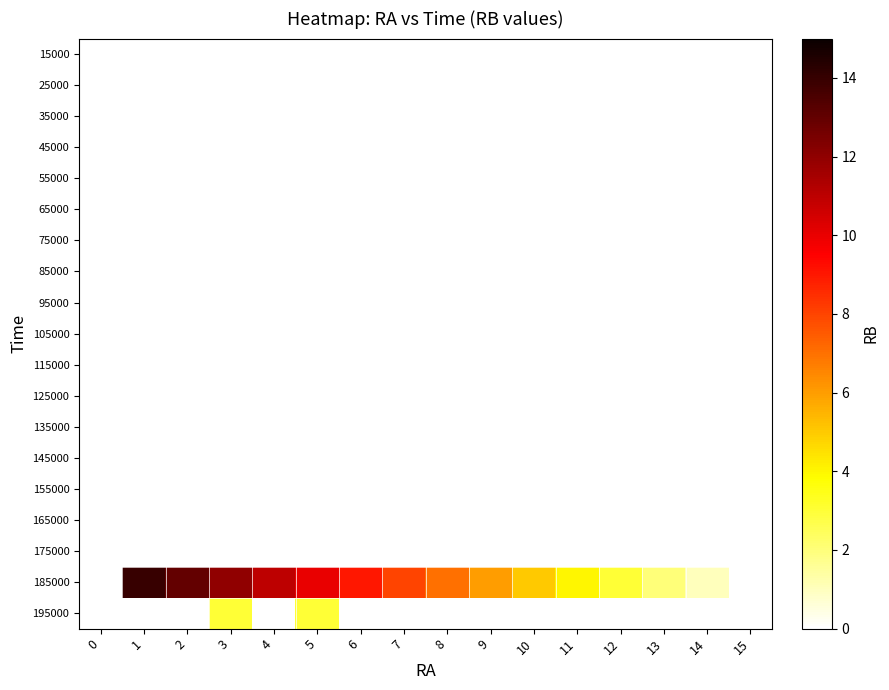

At which category is the sum across all series the highest?

3